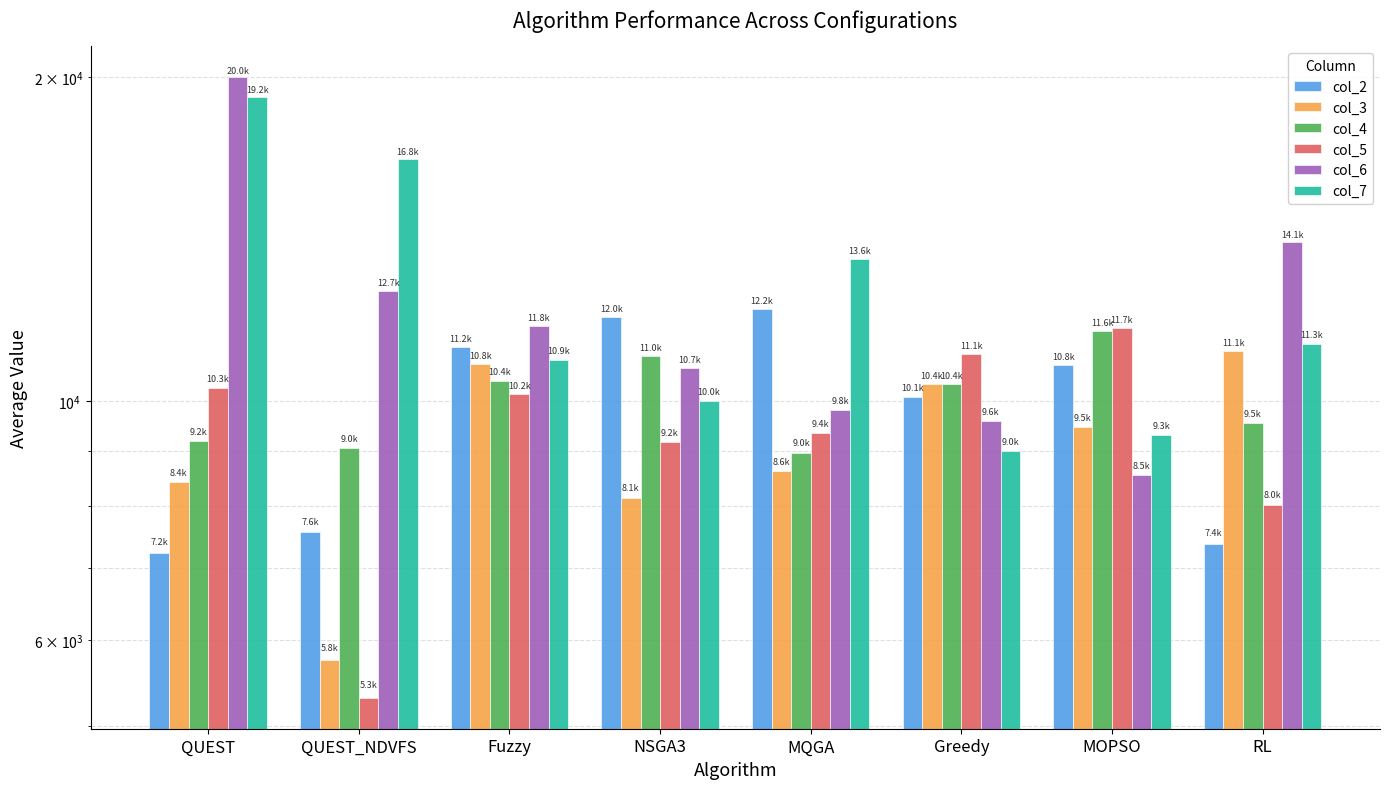

What is the label of the 4th bar from the right?

MQGA